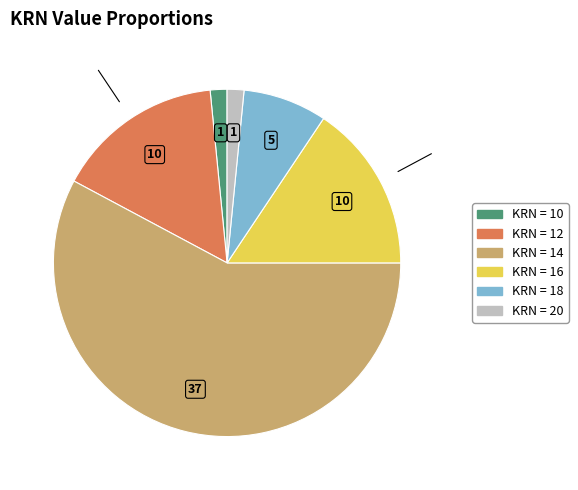

Is there any slice that represents more than half of the pie?

Yes